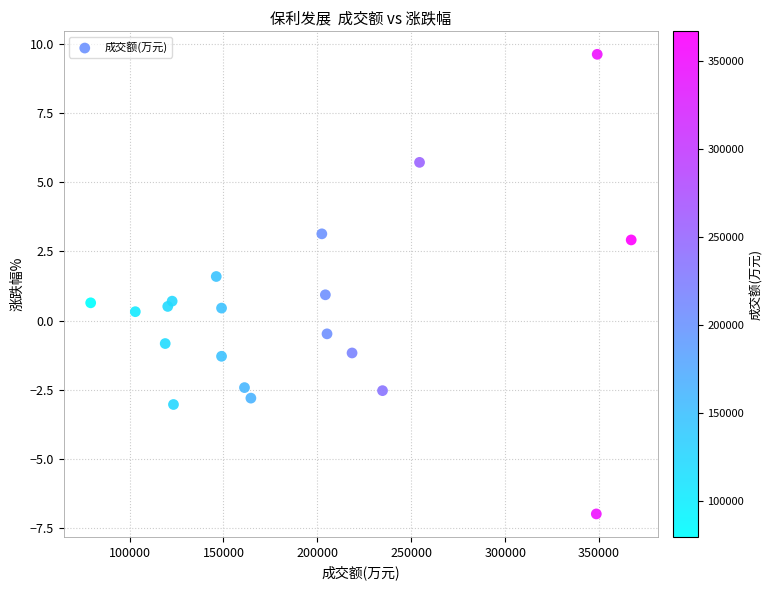

What is the range of Y values (max minus min)?

16.6